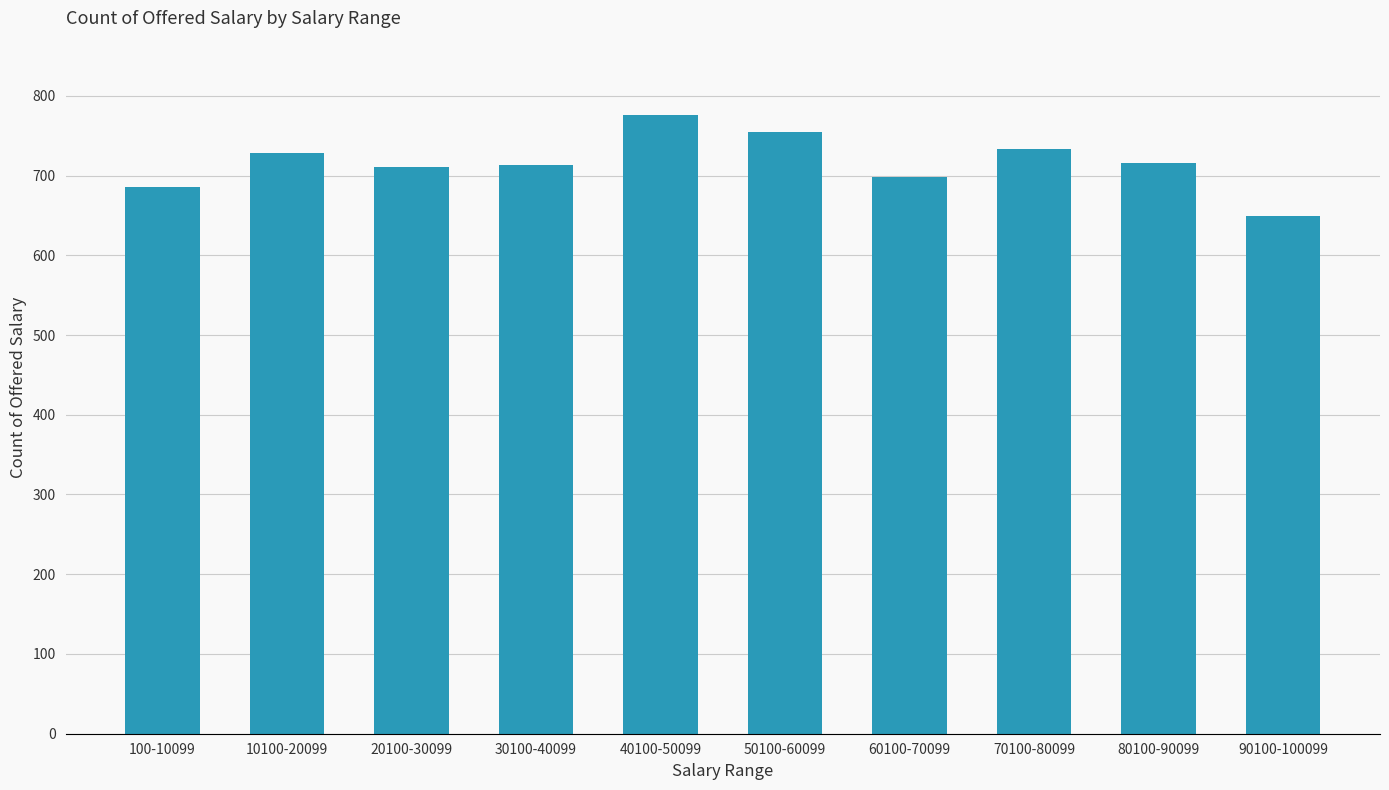

How many series are shown in this chart?

1